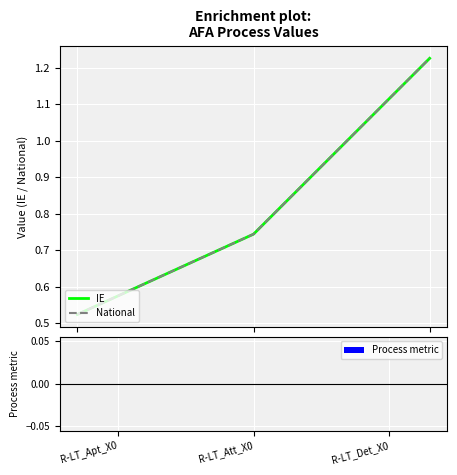

What is the greatest value displayed?

1.2